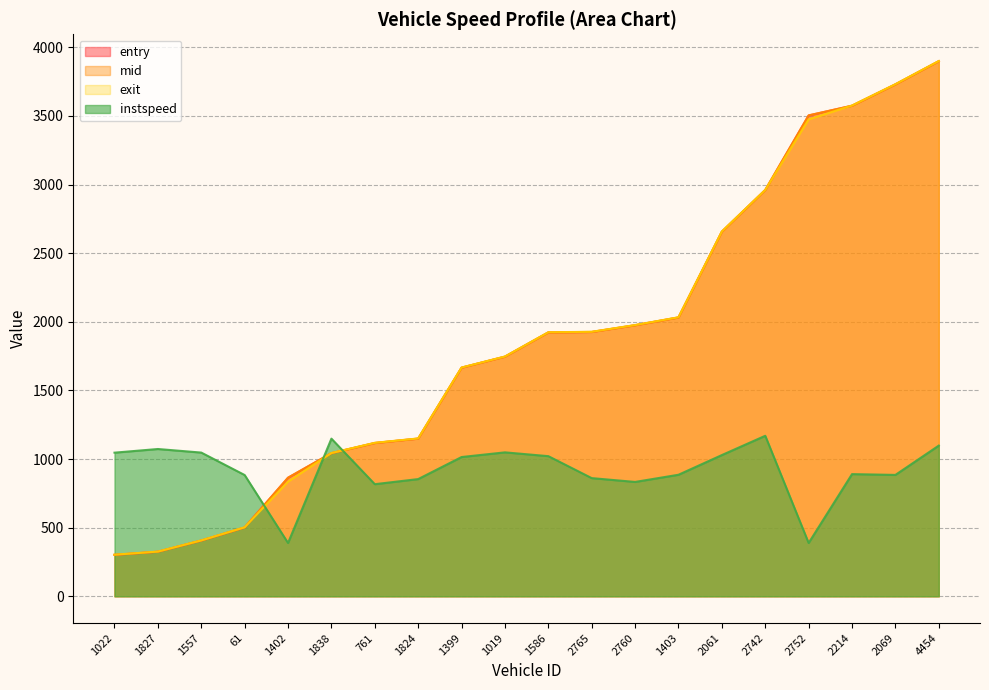

At which label does mid reach its peak?

4454